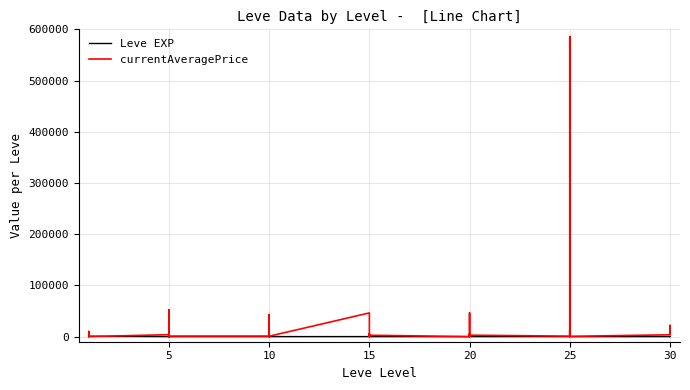

Which category has the highest value in the Leve EXP series?

10